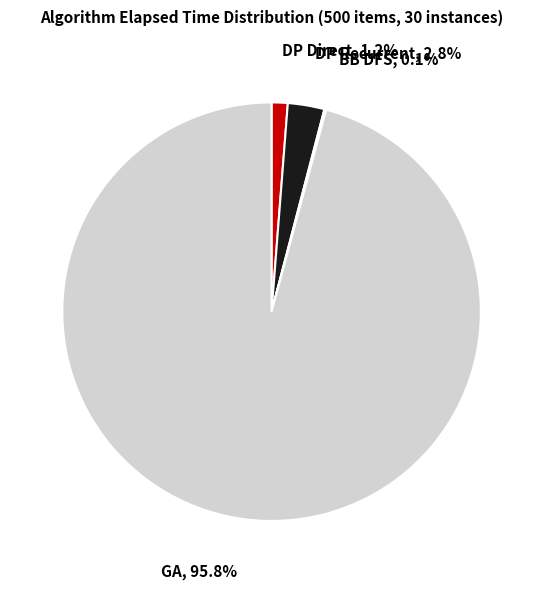

Which slice is the largest?

GA